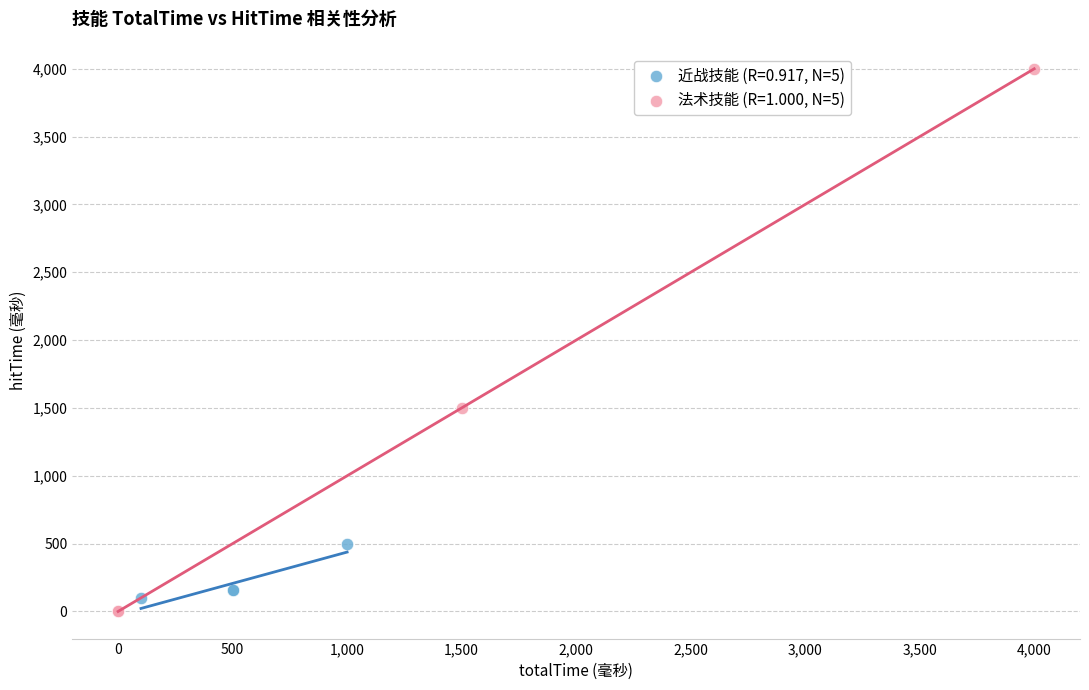

Which series has the largest Y range (max minus min)?

法术技能 (R=1.000, N=5)